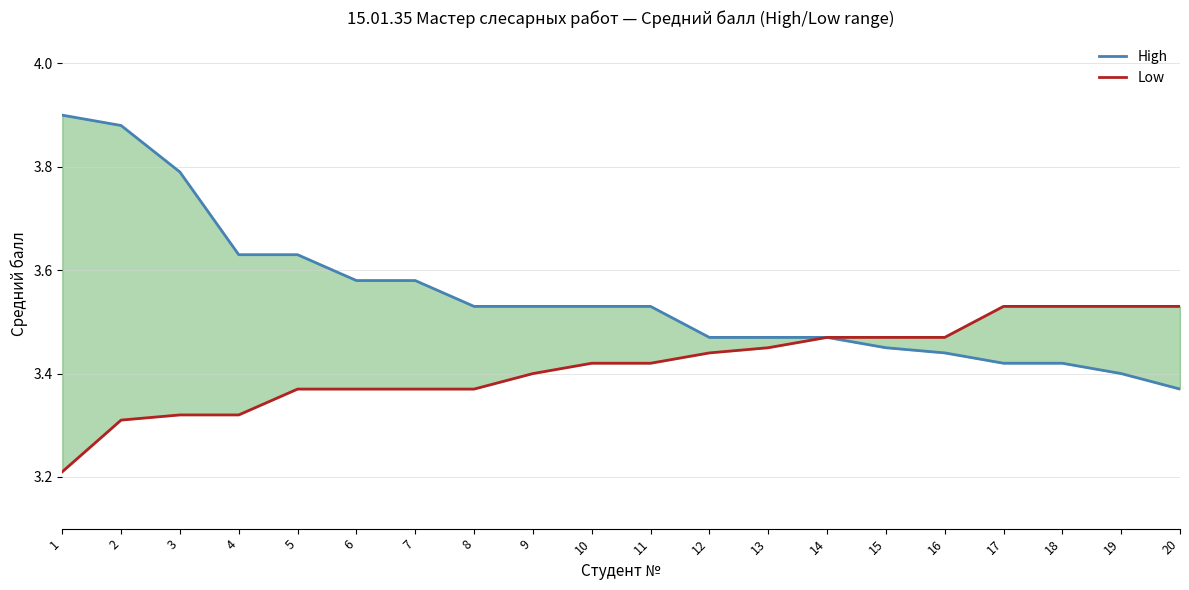

What is the sum of all High values?

71.0